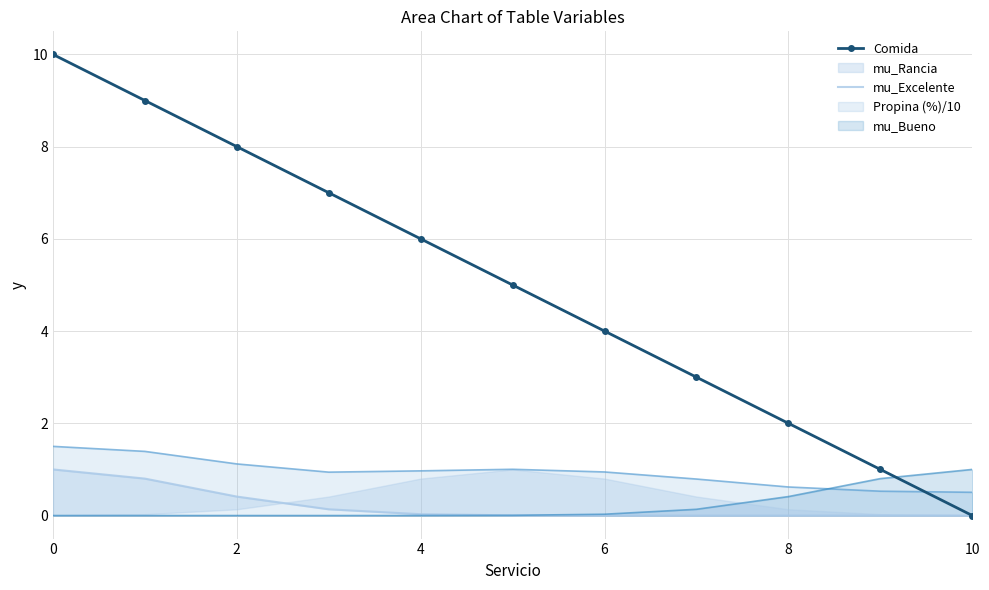

After their last crossing, which series has the higher values: Propina (%)/10 or mu_Bueno?

mu_Bueno